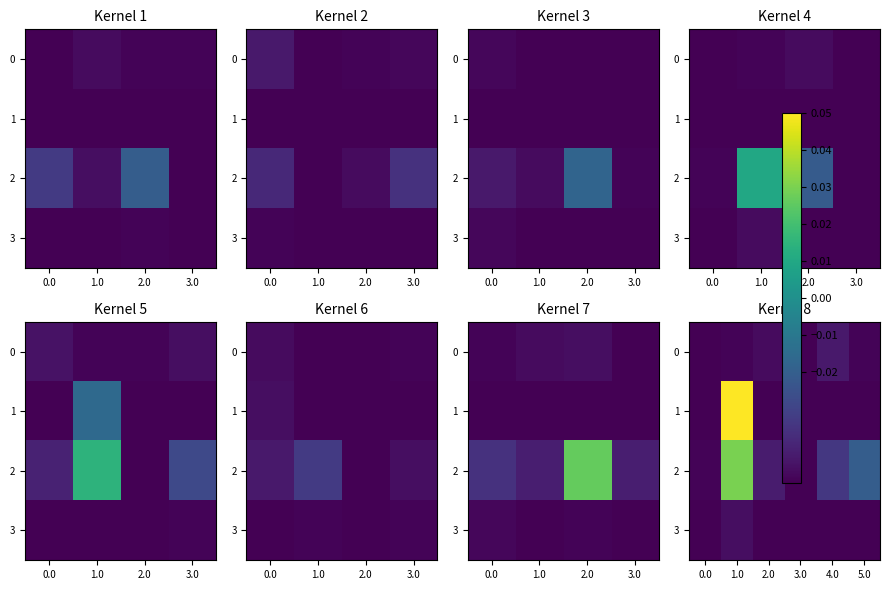

The 3 series shows -0.0 at 0.0. True or false?

False